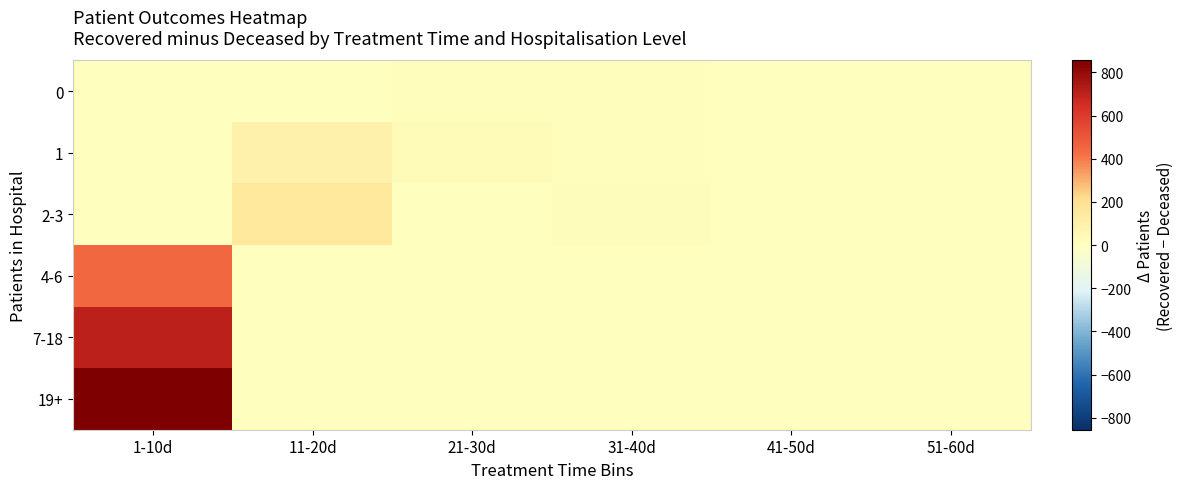

Reading left to right, transcribe all the data shown in this chart.

0: 1-10d=0.0	11-20d=0.0	21-30d=12.2	31-40d=10.5	41-50d=3.2	51-60d=0.6
1: 1-10d=0.0	11-20d=91.3	21-30d=27.3	31-40d=8.8	41-50d=4.0	51-60d=0.0
2-3: 1-10d=0.0	11-20d=152.0	21-30d=0.0	31-40d=15.0	41-50d=0.0	51-60d=0.0
4-6: 1-10d=441.2	11-20d=0.0	21-30d=0.0	31-40d=0.0	41-50d=0.0	51-60d=0.0
7-18: 1-10d=702.0	11-20d=0.0	21-30d=0.0	31-40d=0.0	41-50d=0.0	51-60d=0.0
19+: 1-10d=855.0	11-20d=0.0	21-30d=0.0	31-40d=0.0	41-50d=0.0	51-60d=0.0